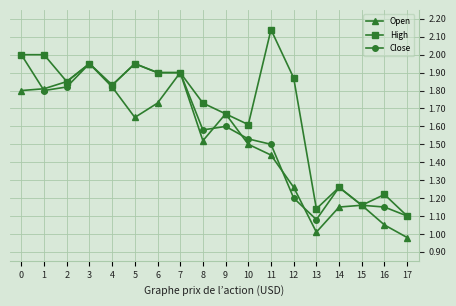

At which label is Close closest to 1?

13